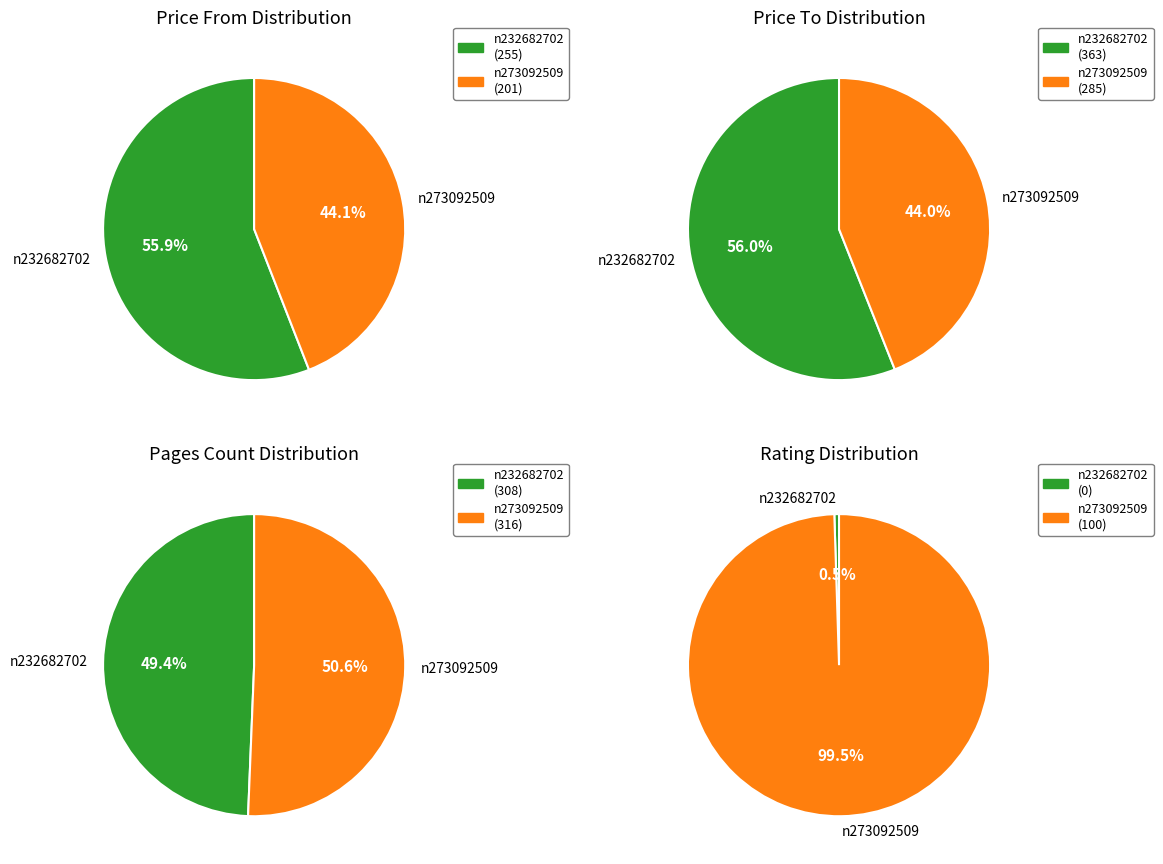

Between n232682702 and n273092509, which series saw the biggest shift?

No Reversal